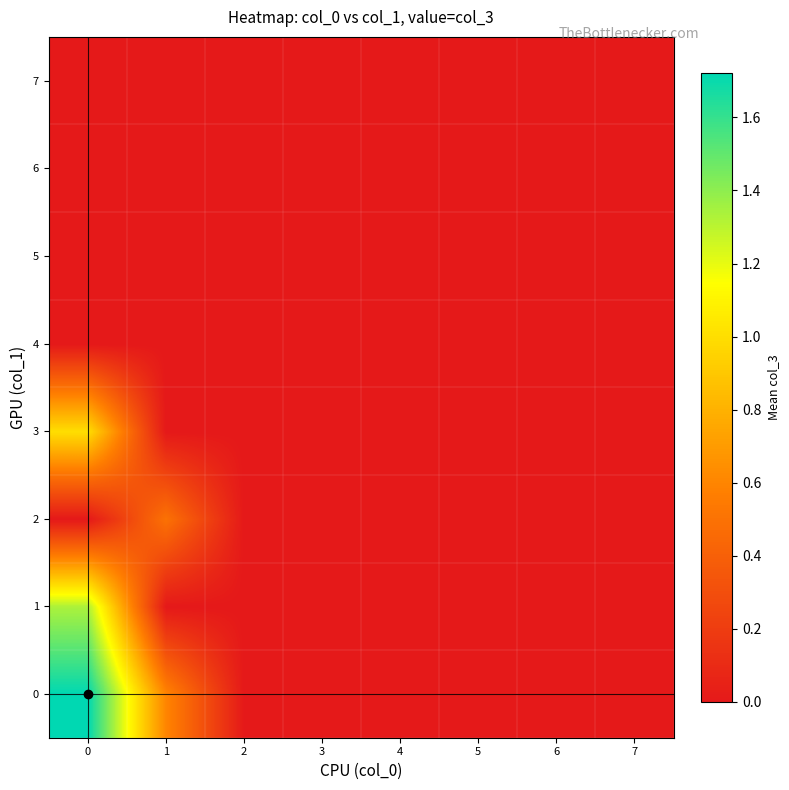

Reading right to left, transcribe all the data shown in this chart.

0: 7=0.0	6=0.0	5=0.0	4=0.0	3=0.0	2=0.0	1=0.6	0=1.7
1: 7=0.0	6=0.0	5=0.0	4=0.0	3=0.0	2=0.0	1=0.0	0=1.3
2: 7=0.0	6=0.0	5=0.0	4=0.0	3=0.0	2=0.0	1=0.5	0=0.0
3: 7=0.0	6=0.0	5=0.0	4=0.0	3=0.0	2=0.0	1=0.0	0=1.0
4: 7=0.0	6=0.0	5=0.0	4=0.0	3=0.0	2=0.0	1=0.0	0=0.0
5: 7=0.0	6=0.0	5=0.0	4=0.0	3=0.0	2=0.0	1=0.0	0=0.0
6: 7=0.0	6=0.0	5=0.0	4=0.0	3=0.0	2=0.0	1=0.0	0=0.0
7: 7=0.0	6=0.0	5=0.0	4=0.0	3=0.0	2=0.0	1=0.0	0=0.0